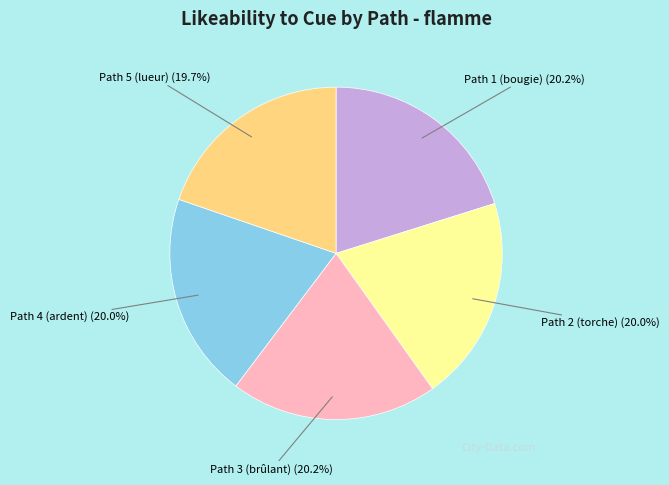

Is there a majority slice in this chart?

No